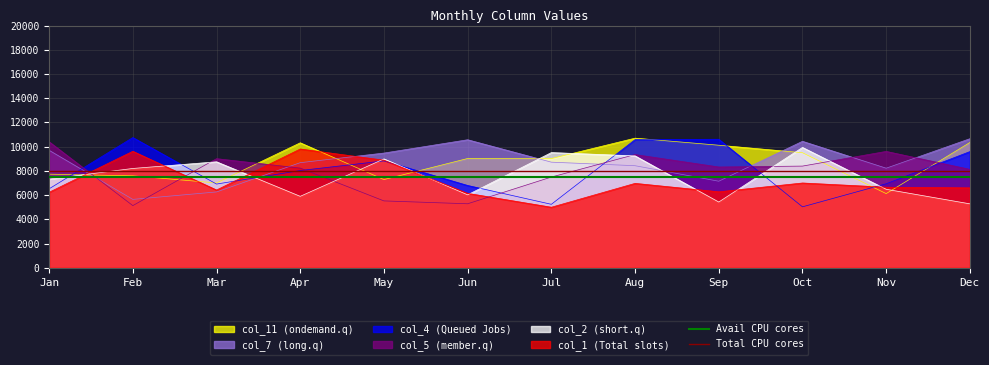

What is the highest value of the col_11 (ondemand.q) series?

10702